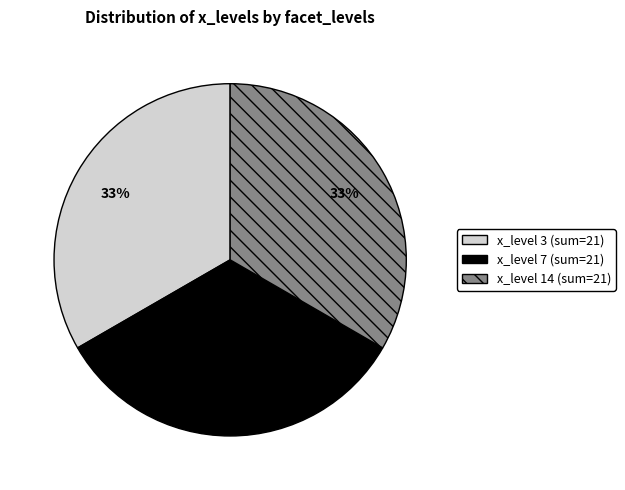

Does any single category account for the majority?

No